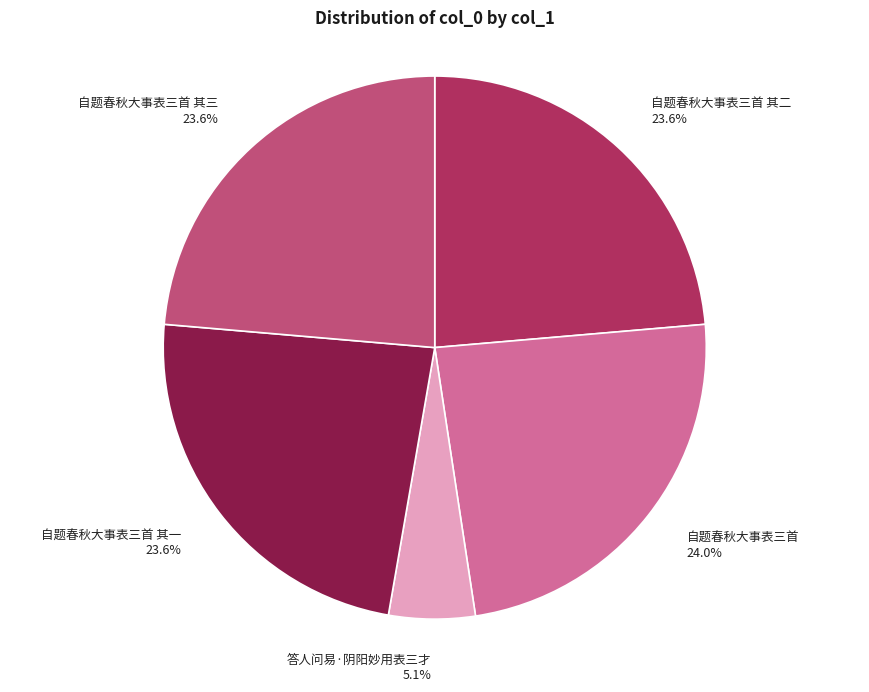

Does any single category account for the majority?

No